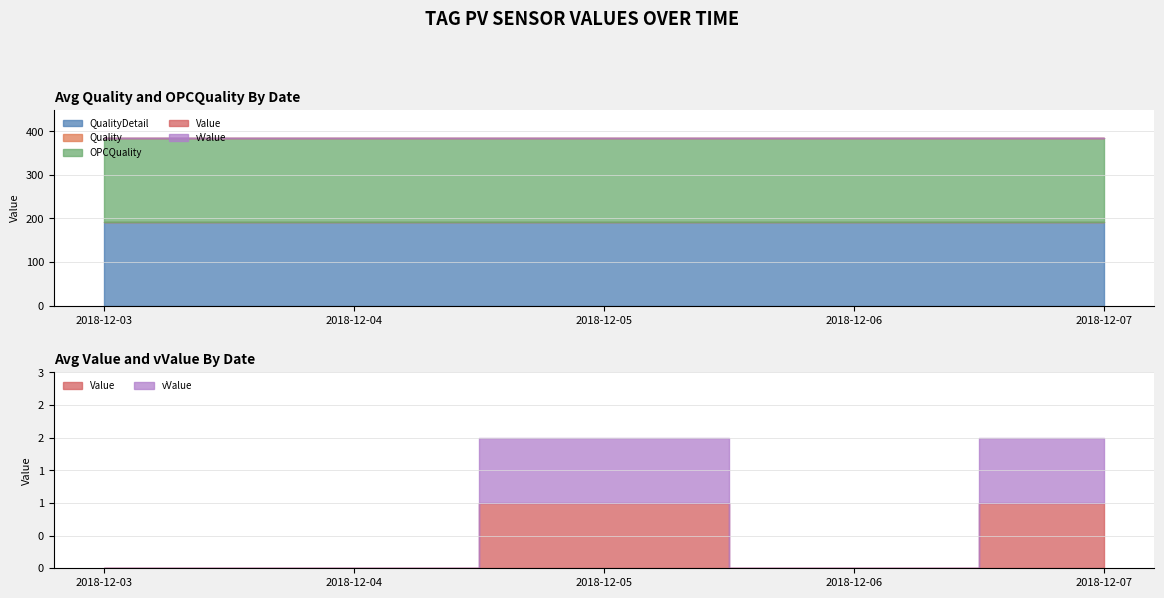

True or false: vValue has more than 0 interior local peaks.

True